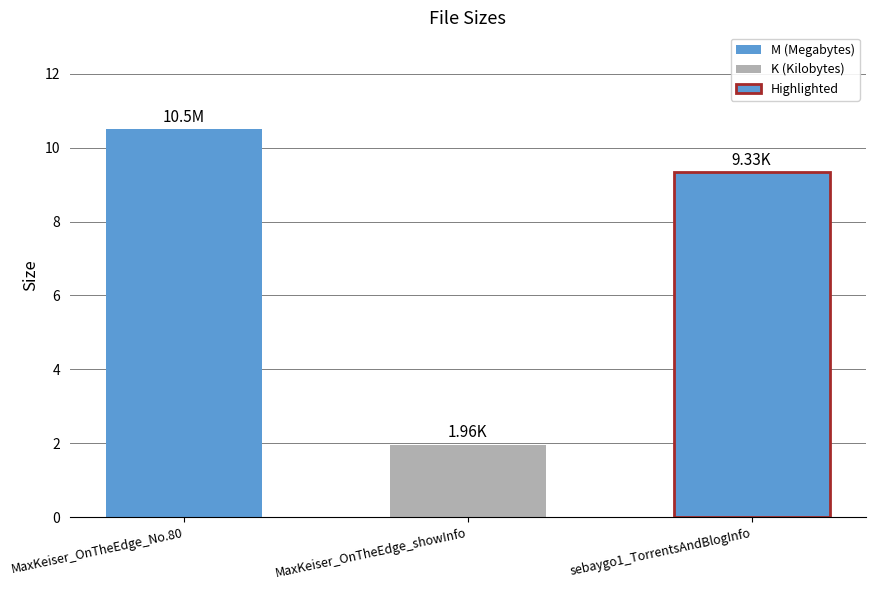

What is the smallest value displayed?

2.0